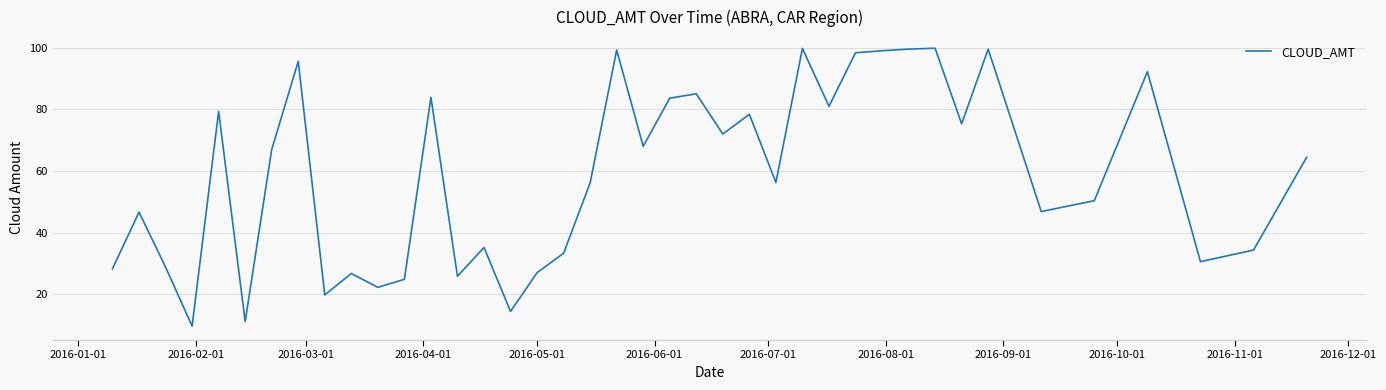

What is the greatest value displayed?

99.8